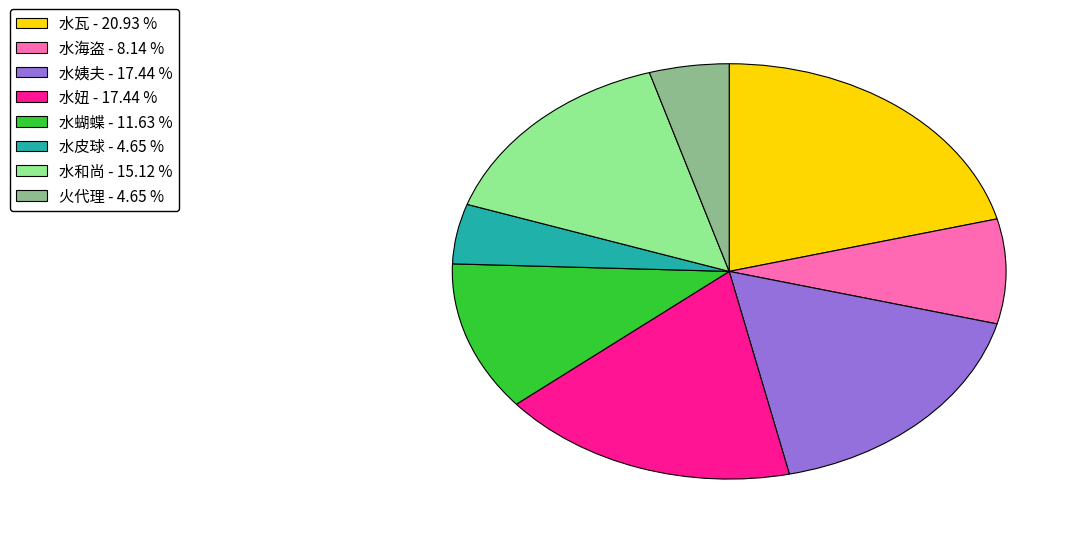

Is there any slice that represents more than half of the pie?

No